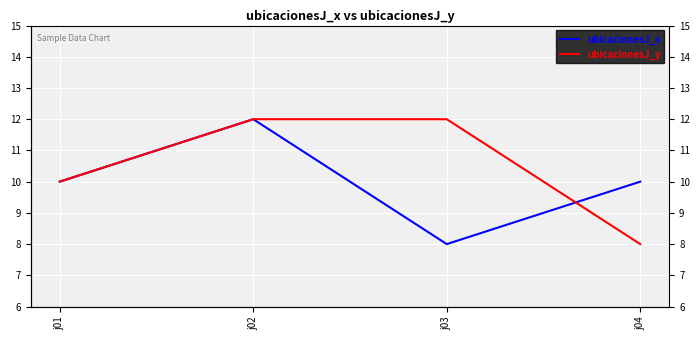

The value of ubicacionesJ_x at j02 is 16. True or false?

False